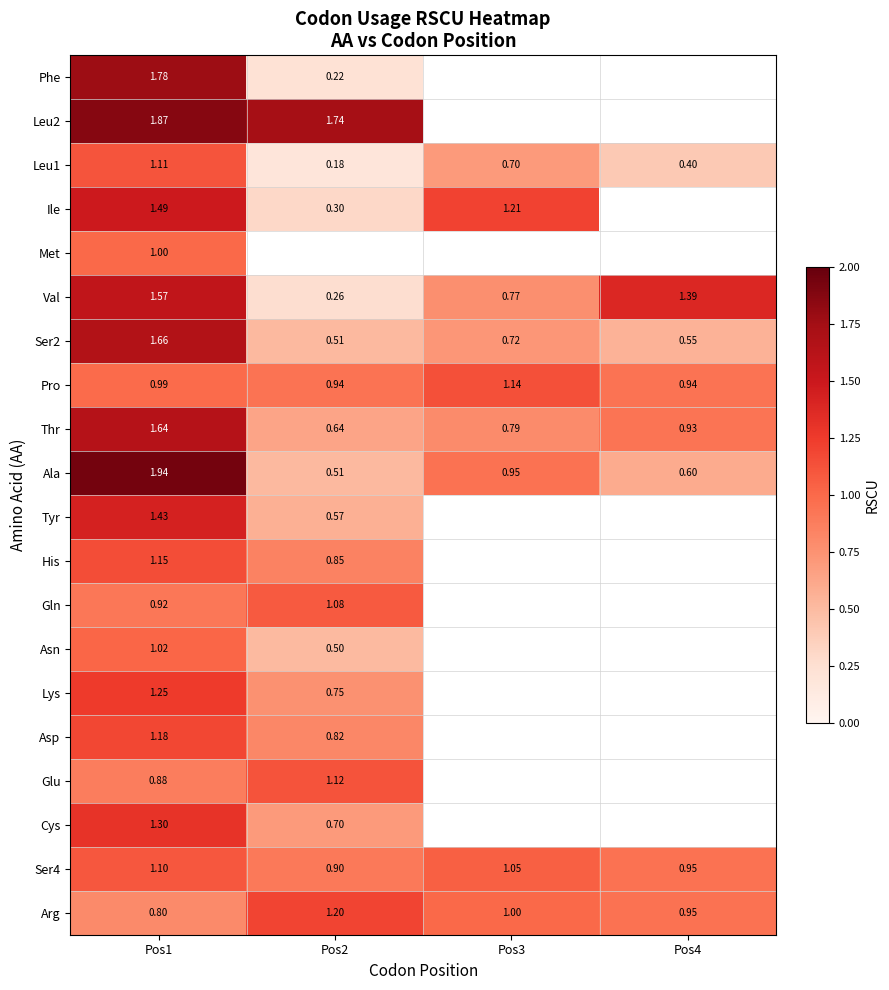

Which category has the highest value in the Pro series?

Pos3